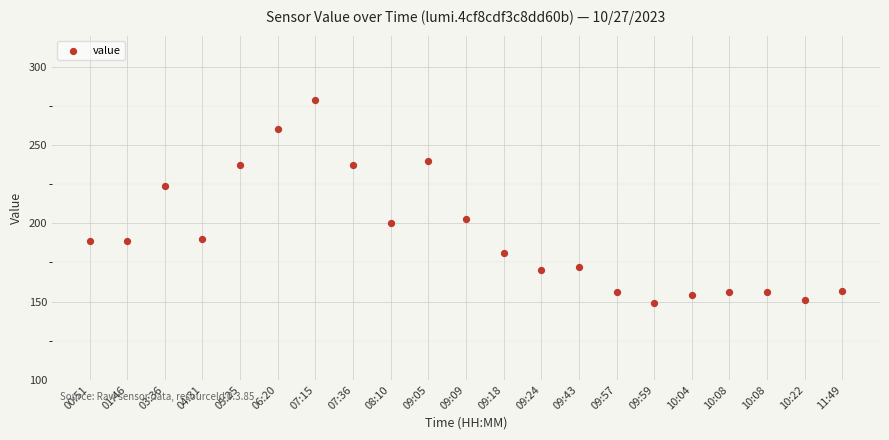

What is the range of Y values (max minus min)?

130